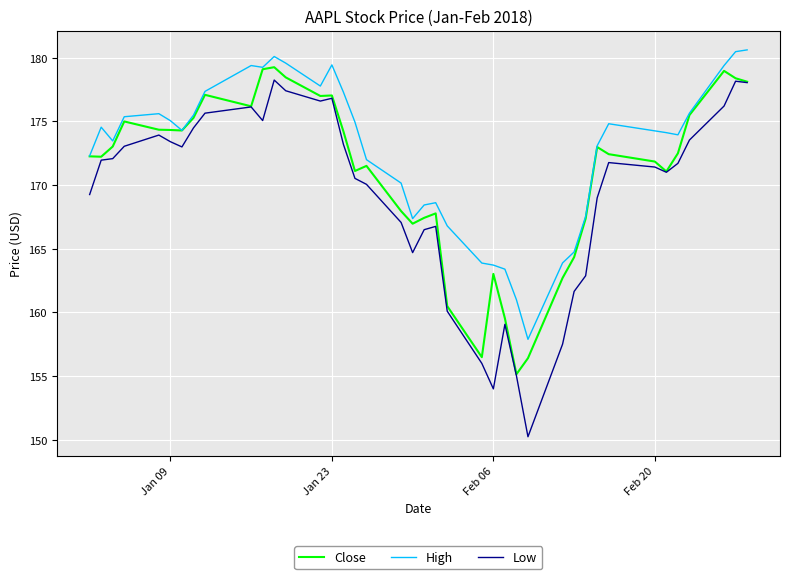

What is the difference between the maximum and second lowest values in the Close series?

22.8